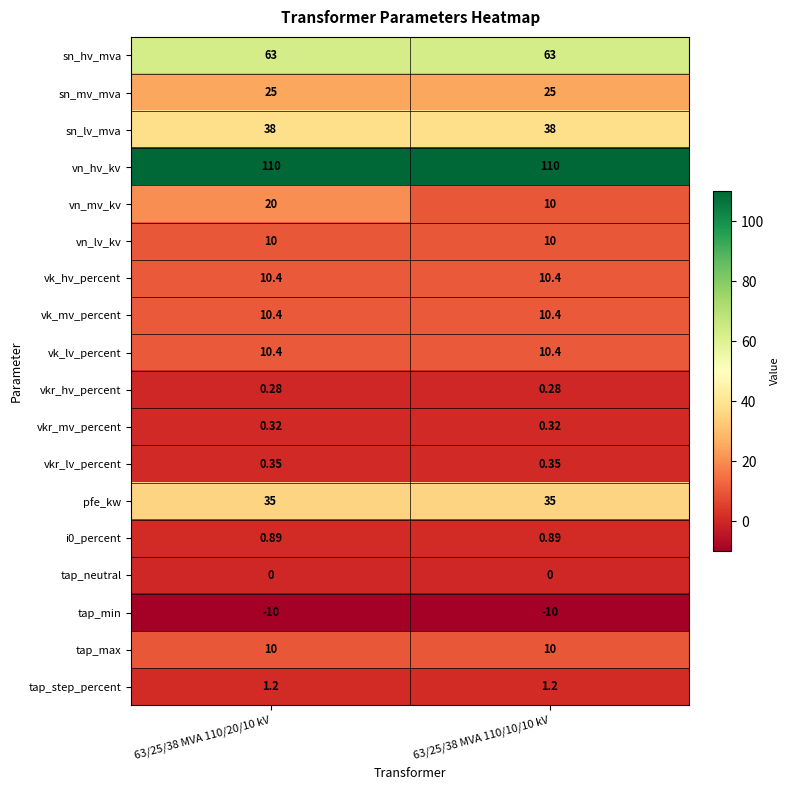

Is the value of vk_lv_percent at 63/25/38 MVA 110/20/10 kV greater than the value of tap_min at 63/25/38 MVA 110/20/10 kV?

Yes